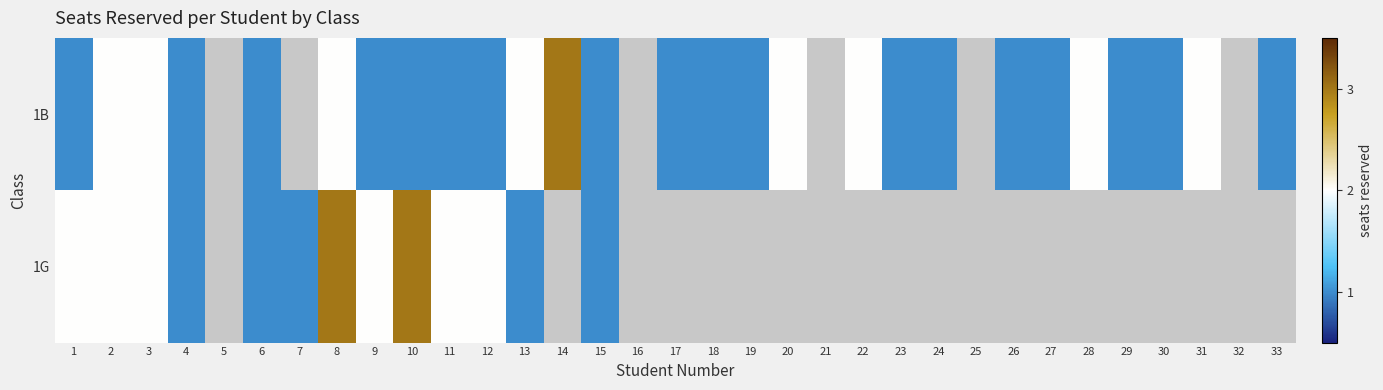

List the series in order of their peak value, lowest first.

1B, 1G